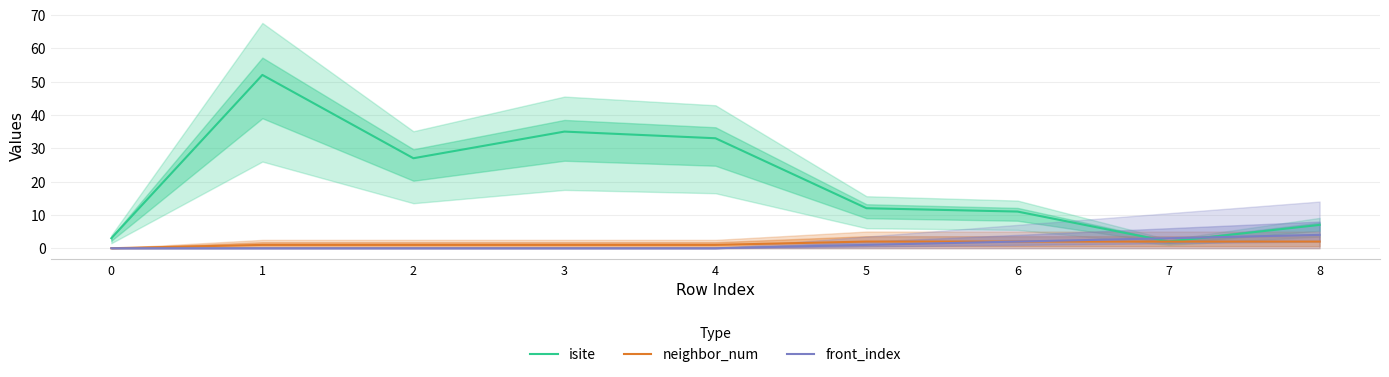

List the labels in order of neighbor_num value, largest first.

5, 6, 7, 8, 1, 2, 3, 4, 0